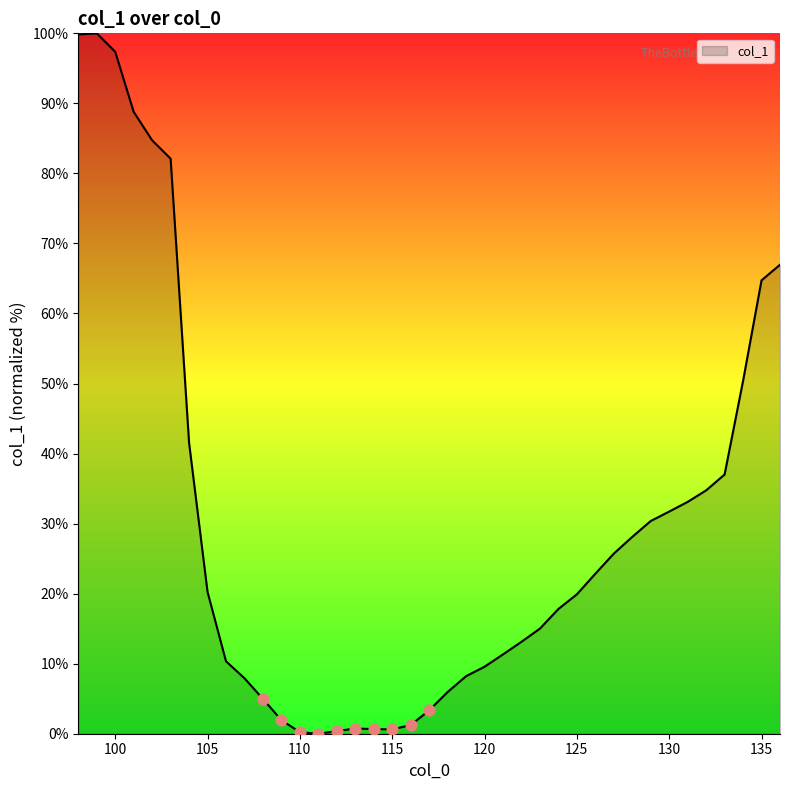

What is the difference between the maximum and minimum values?

100.0